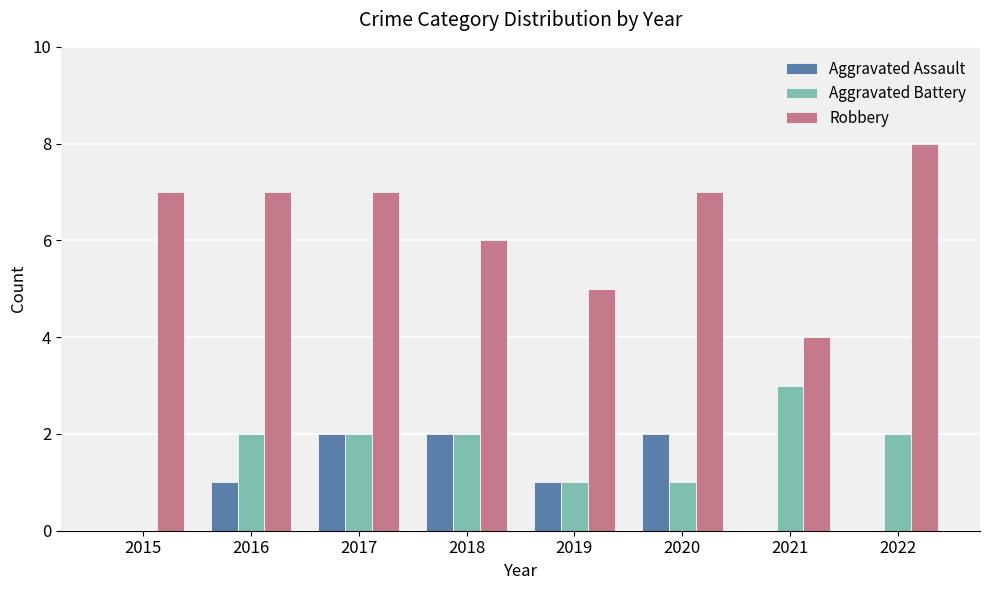

What is the approximate value of Robbery at 2015?

7